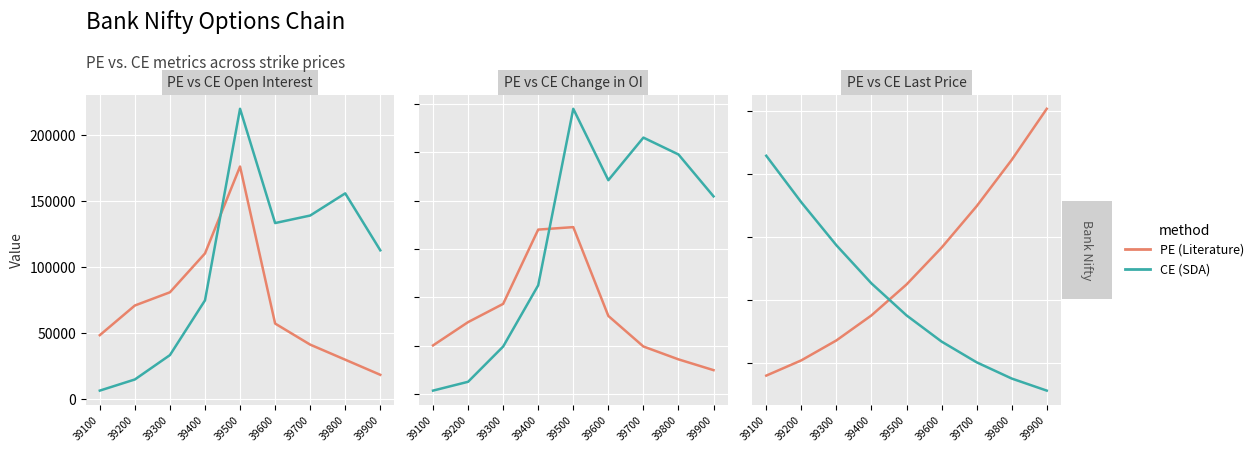

What are all the series names shown in the legend?

PE (Literature), CE (SDA)